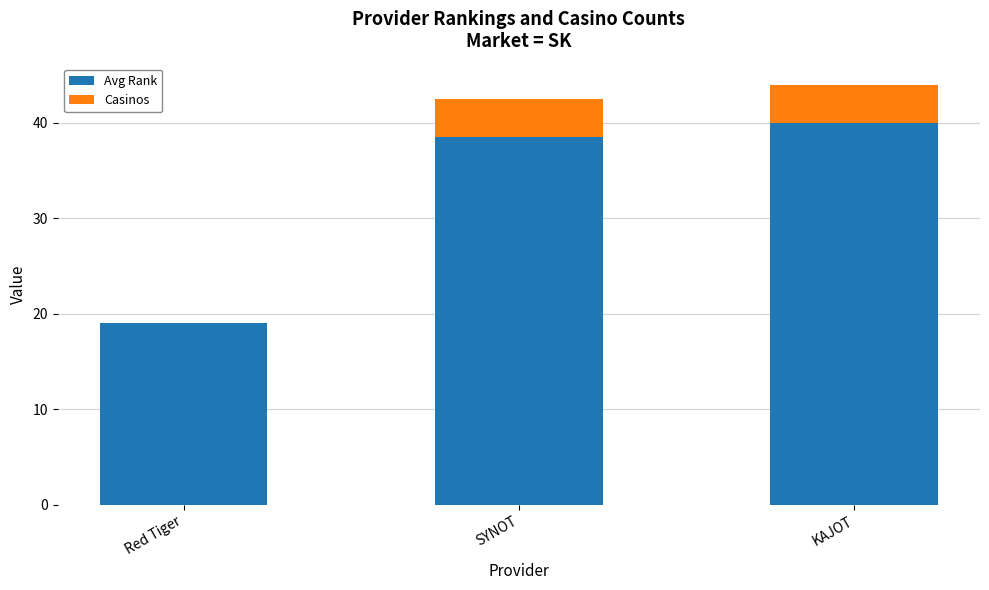

At which label does Avg Rank reach its peak?

KAJOT